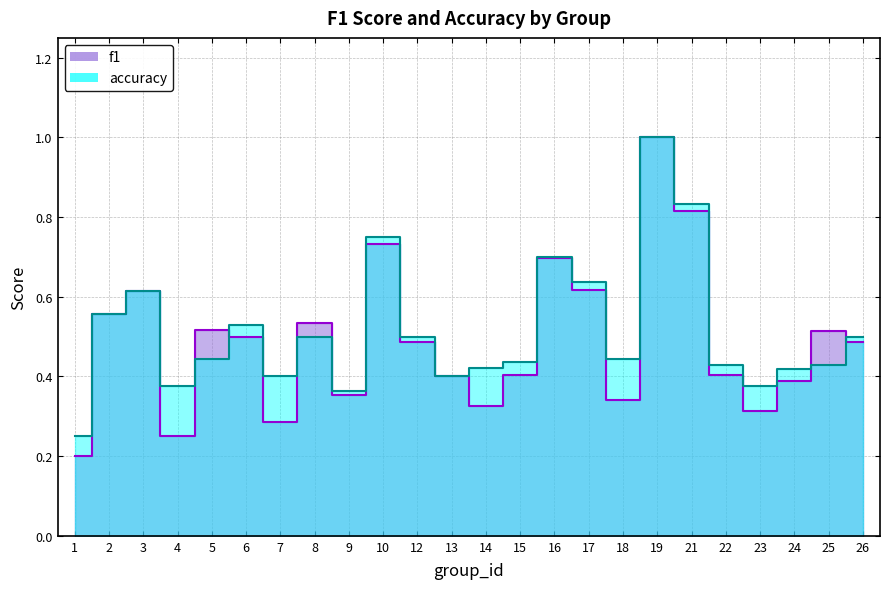

How many interior local valleys does the f1 series have?

6